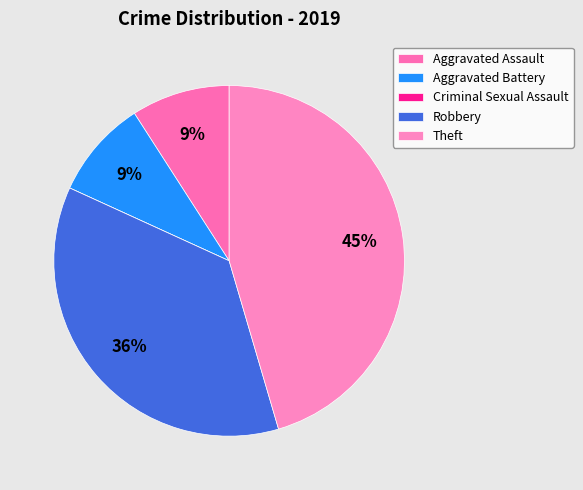

Which category has the smallest portion of the pie?

Criminal Sexual Assault